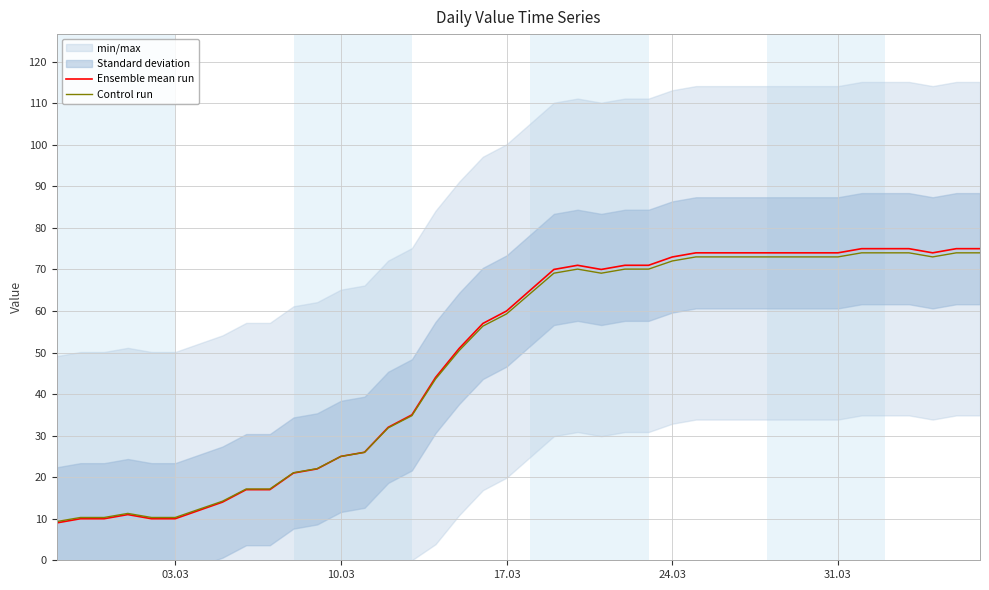

What is the highest value of the Ensemble mean run series?

75.0